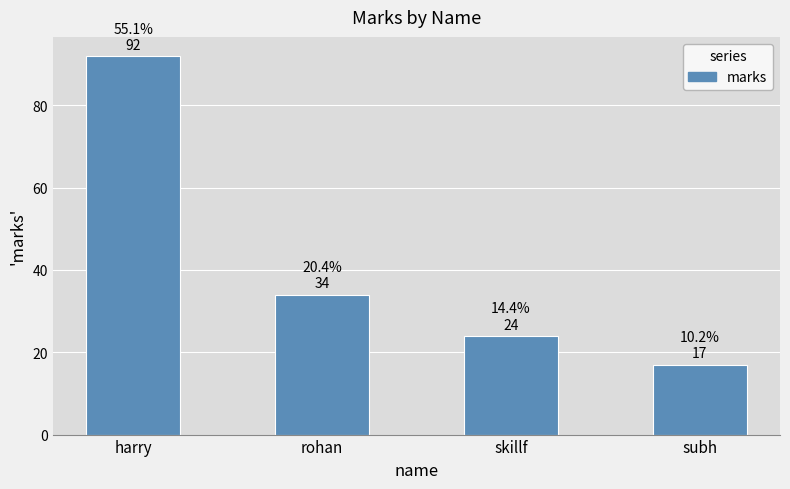

Rank the categories by value from lowest to highest.

subh, skillf, rohan, harry